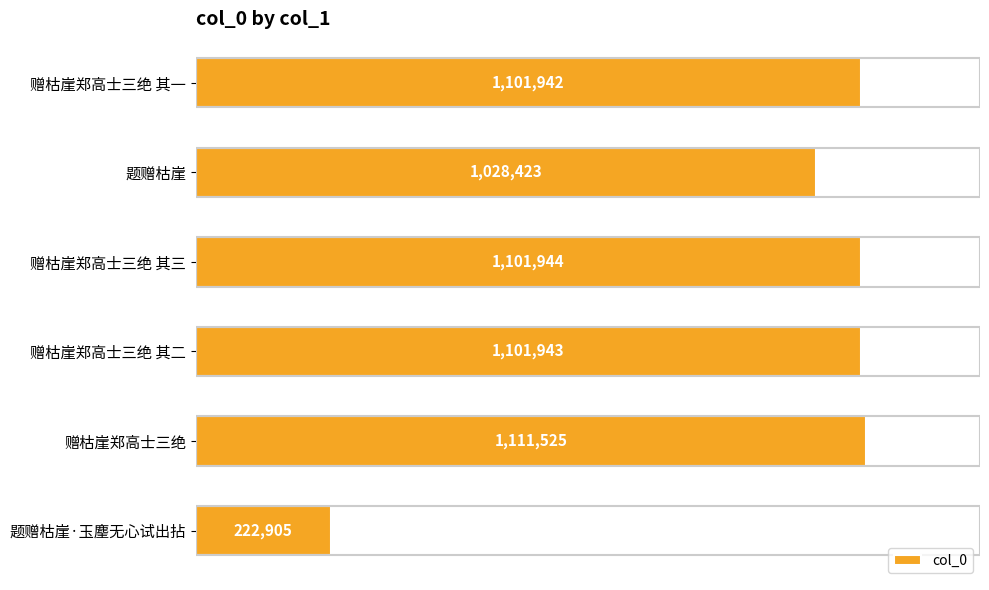

Rank the categories by value from highest to lowest.

赠枯崖郑高士三绝, 赠枯崖郑高士三绝 其三, 赠枯崖郑高士三绝 其二, 赠枯崖郑高士三绝 其一, 题赠枯崖, 题赠枯崖·玉麈无心试出拈